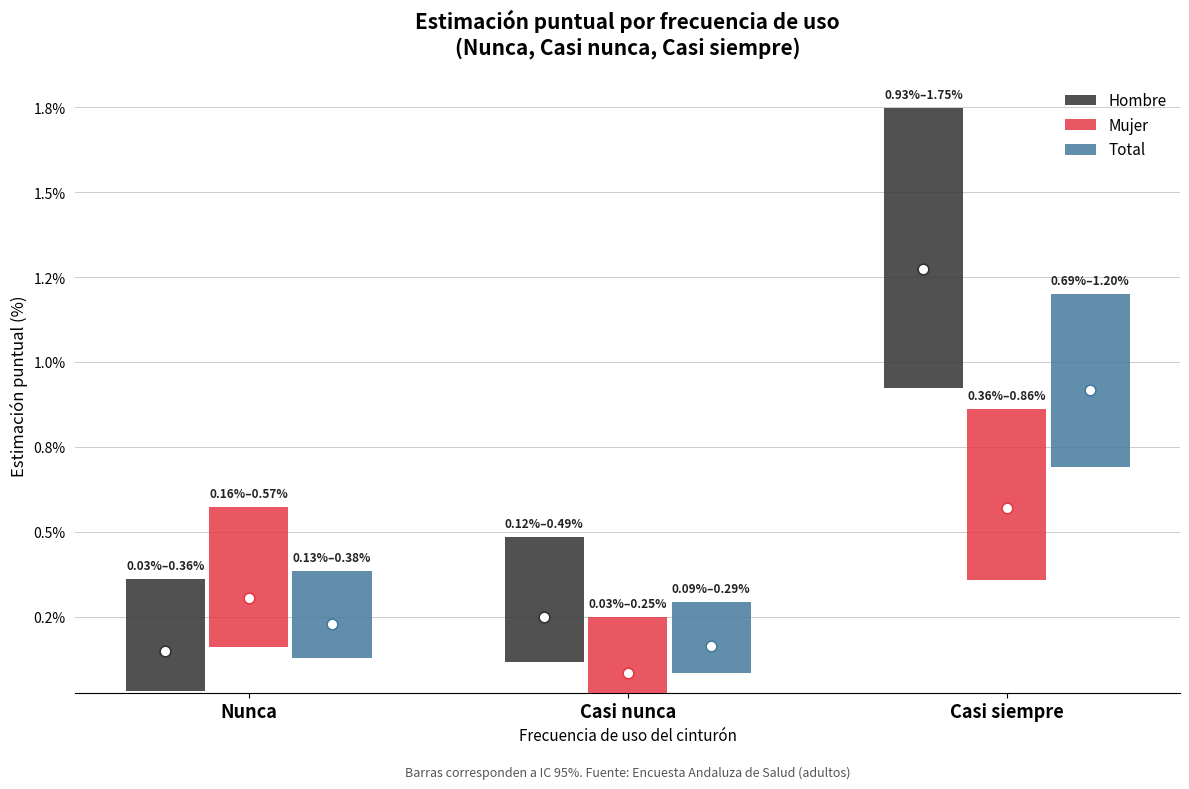

Which series has the largest Y range (max minus min)?

Hombre